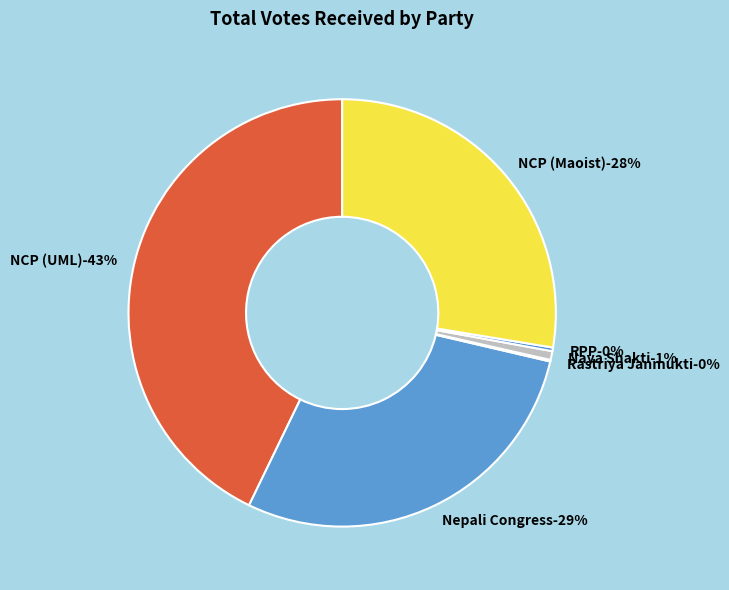

Does any single category account for the majority?

No